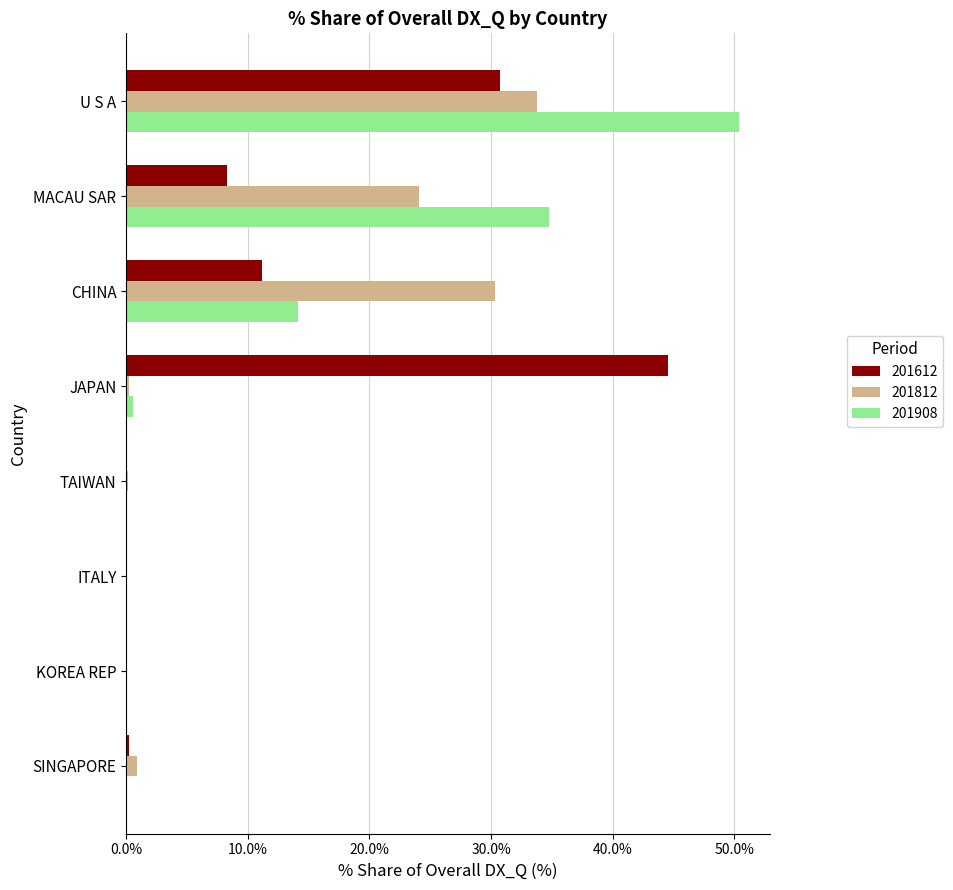

At which label is 201908 closest to 25?

MACAU SAR